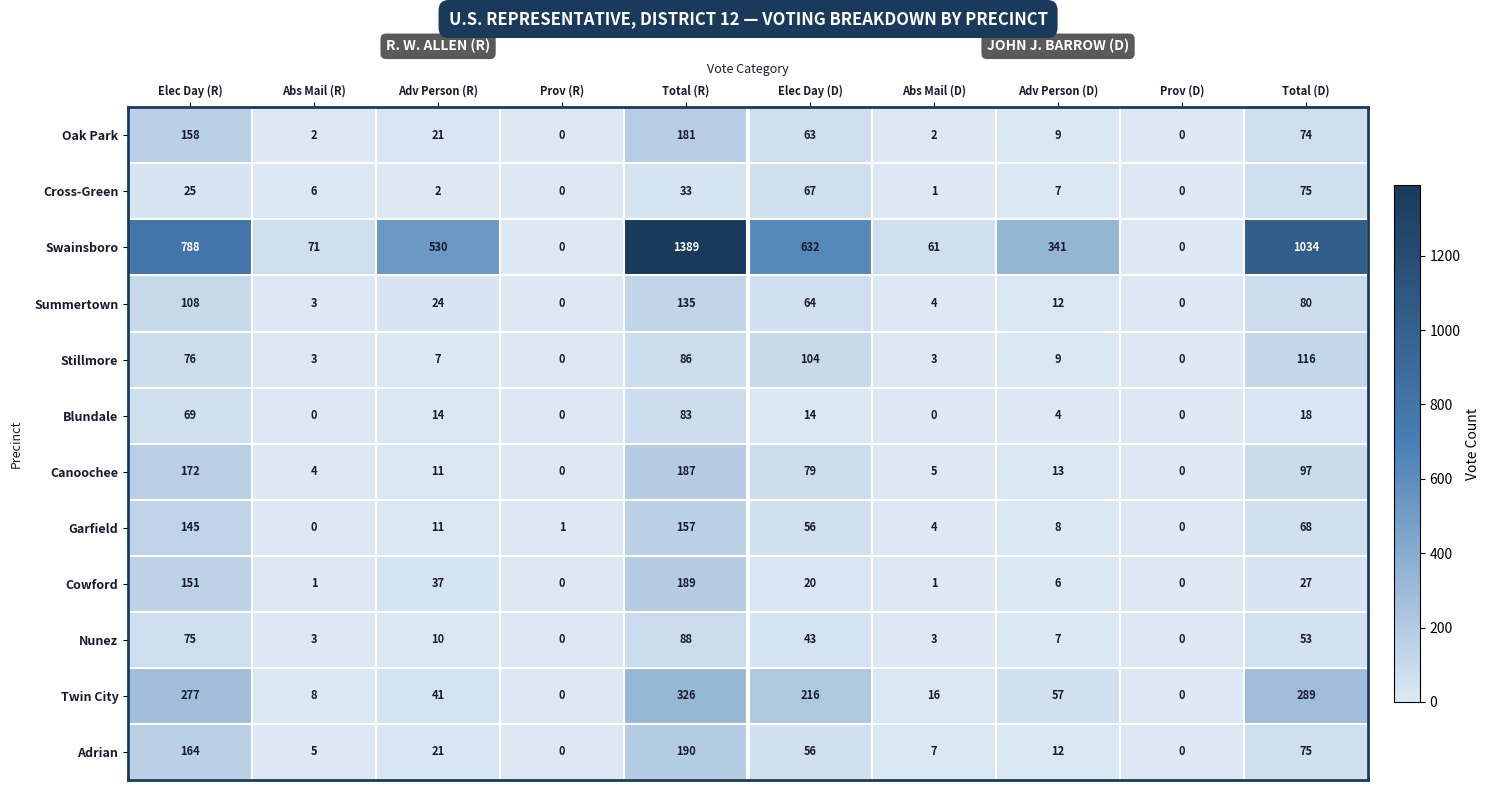

What is the greatest value displayed?

1389